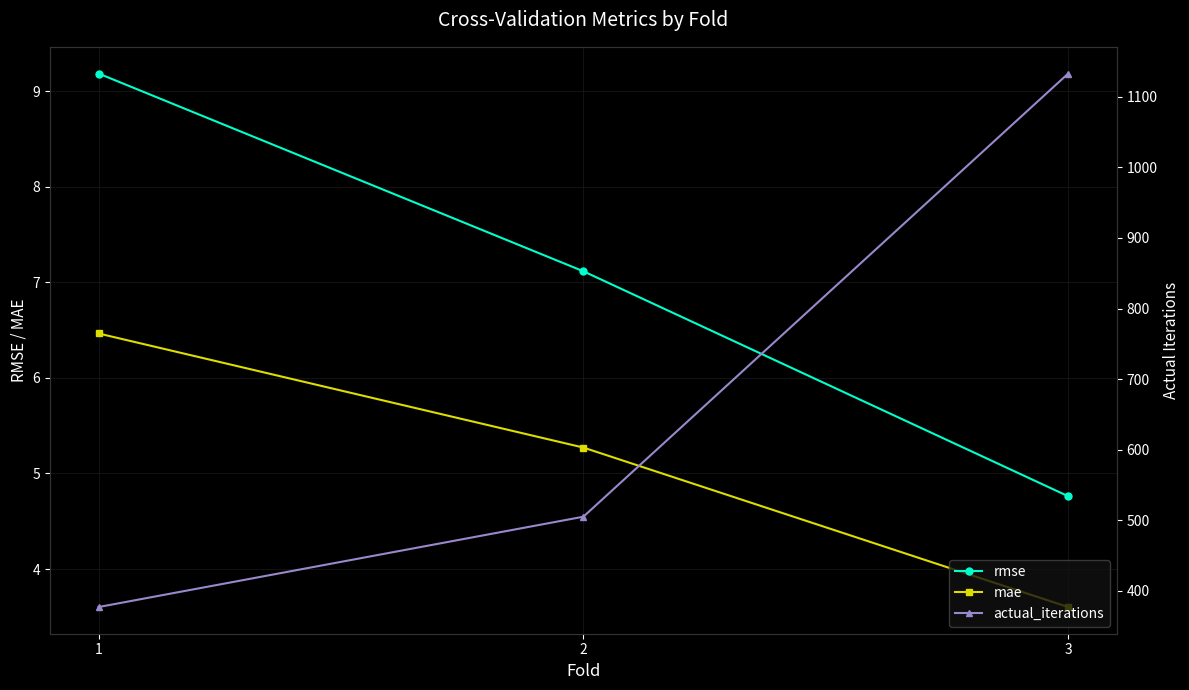

What is the sum of all rmse values?

21.1